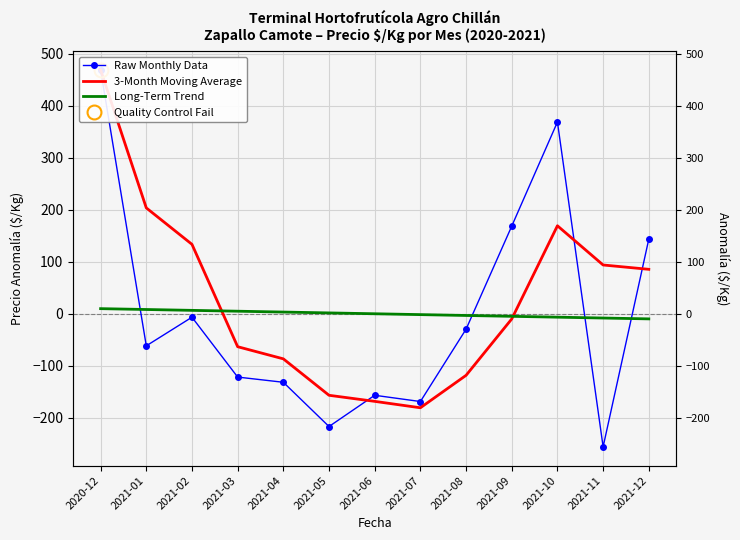

How many times do Raw Monthly Data and 3-Month Moving Average cross each other?

3